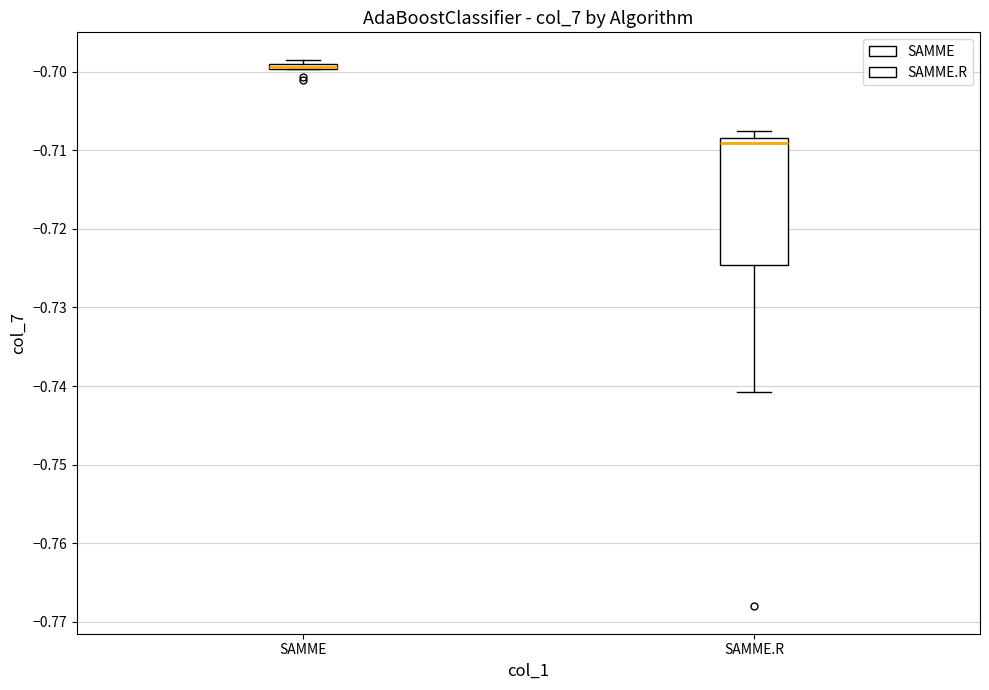

Which box is the tallest, from its lower edge to its upper edge?

SAMME.R